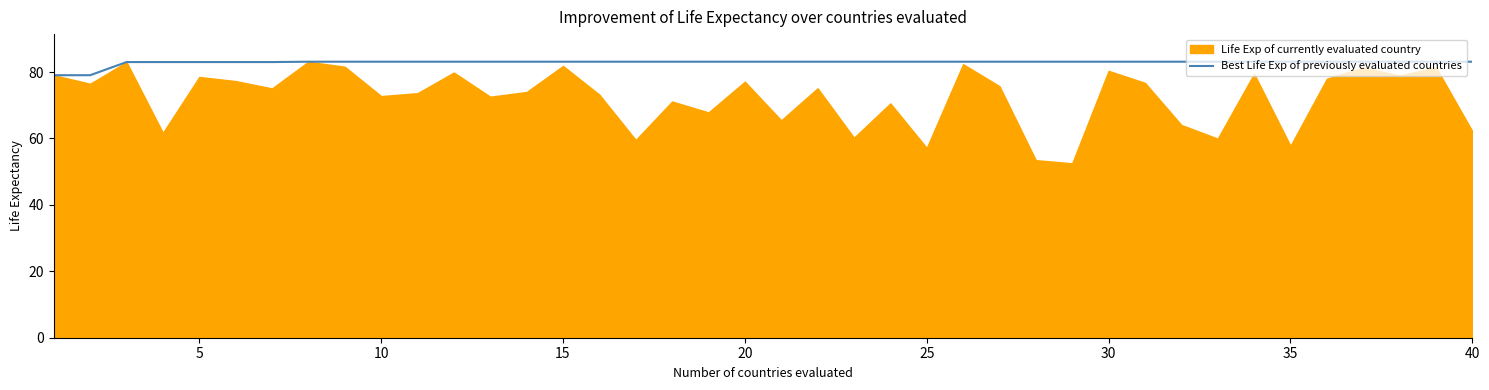

What is the lowest value of the Best Life Exp of previously evaluated countries series?

79.0